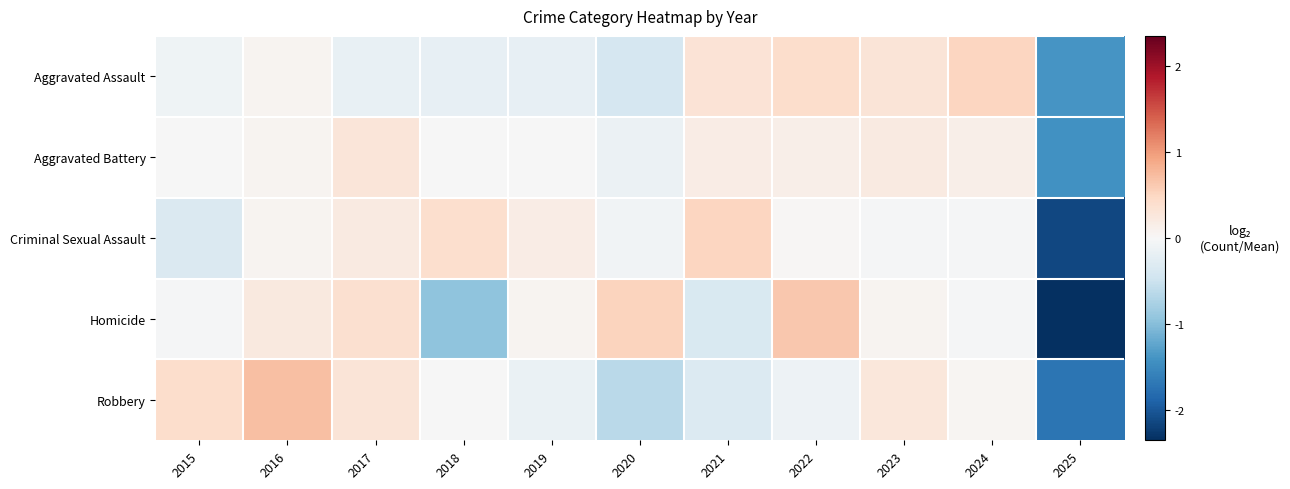

Rank the series at 2024 from highest to lowest value.

Aggravated Assault, Aggravated Battery, Robbery, Homicide, Criminal Sexual Assault